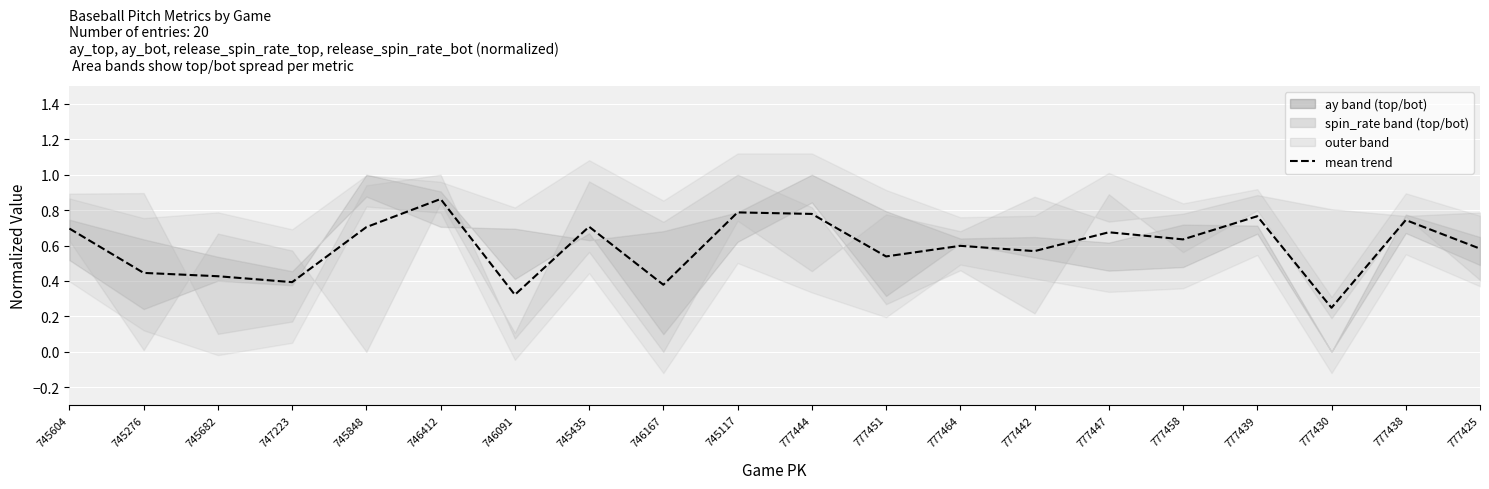

At which category does the chart reach its minimum across all series?

777430